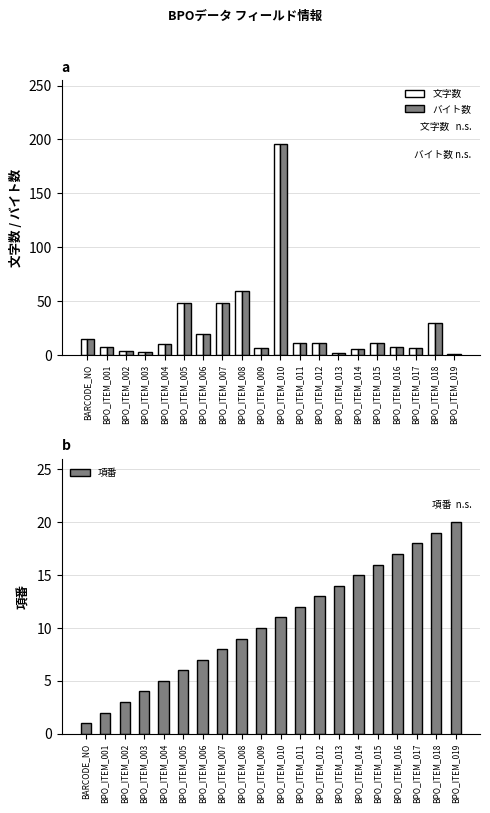

What is the label of the 2nd bar from the left?

BPO_ITEM_001